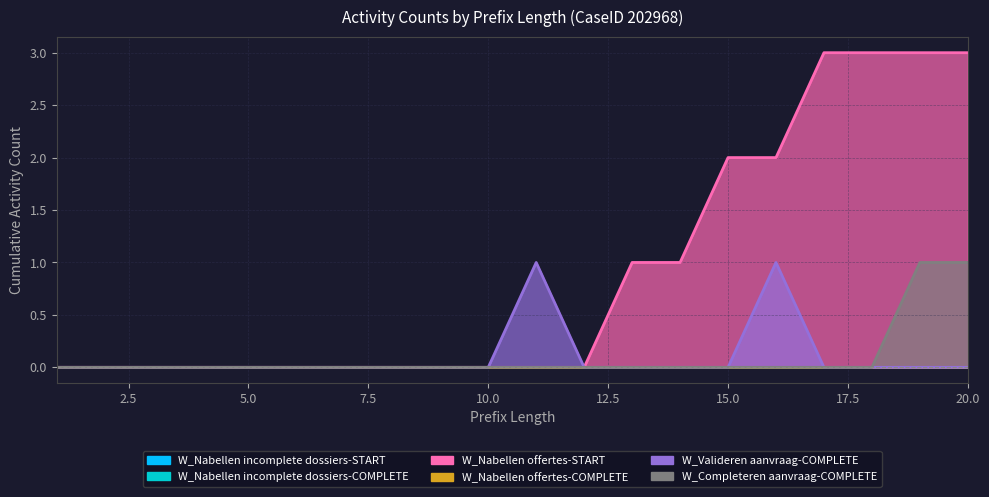

How many values in W_Nabellen offertes-START are above zero?

8